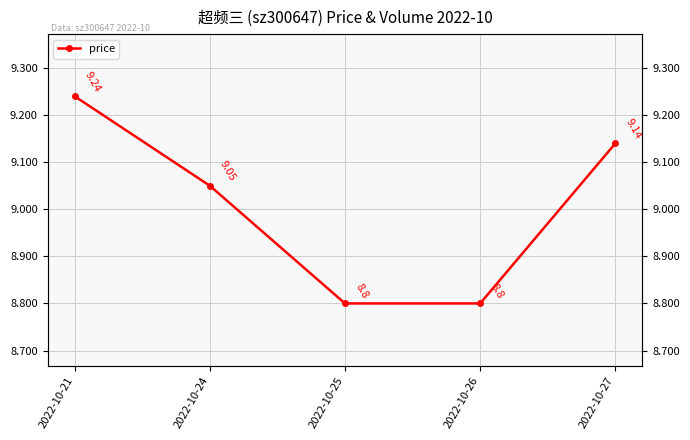

What is the approximate value at 2022-10-26?

8.8